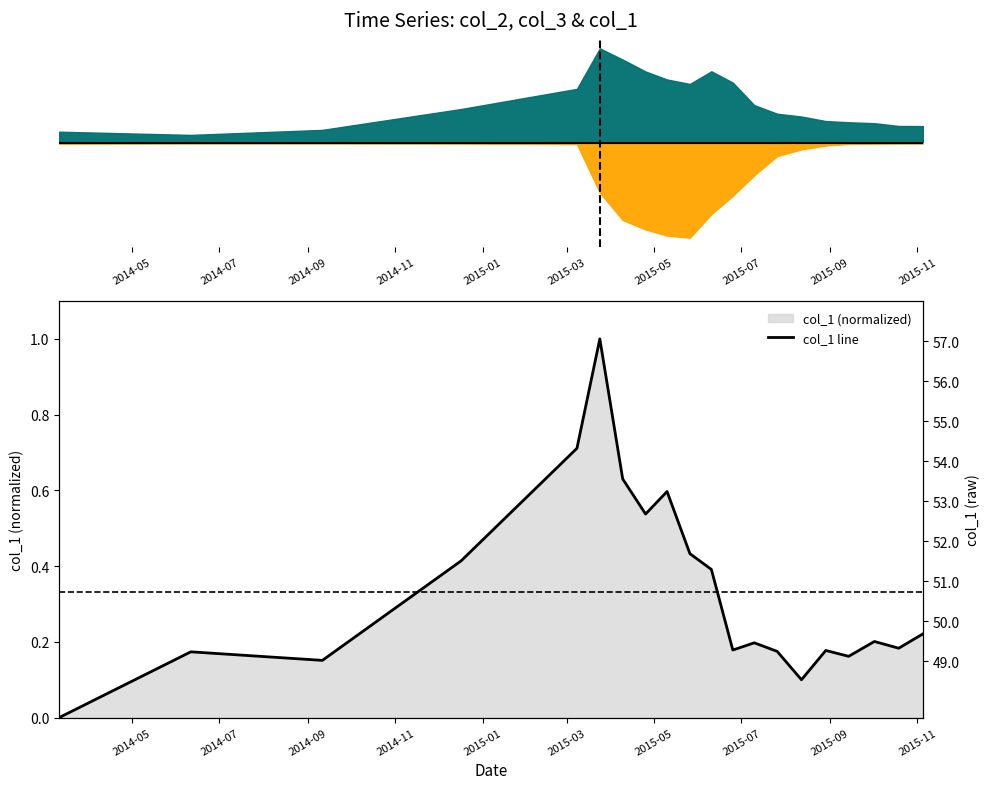

What is the maximum value shown in the chart?

1.0